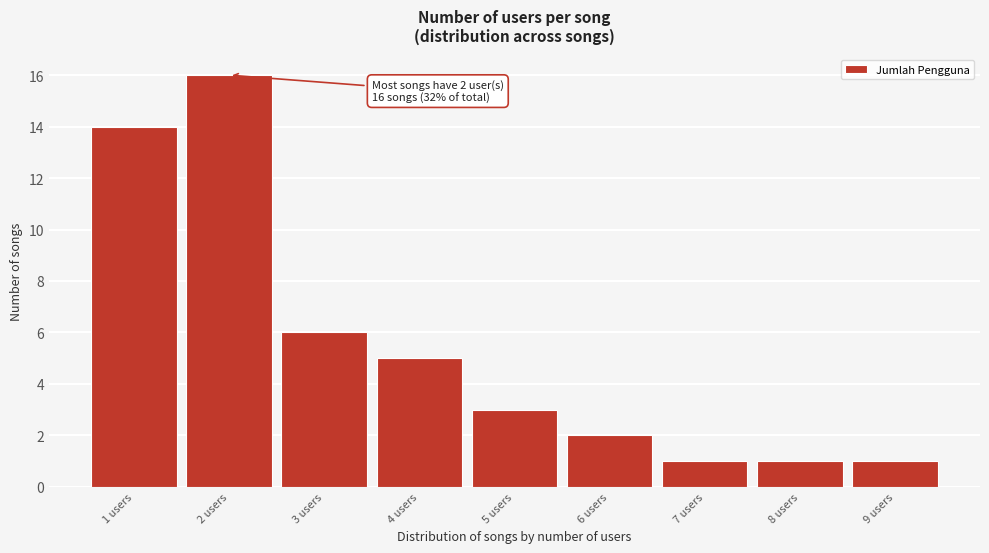

Reading left to right, what are all the values shown in this chart?

1 users=14	2 users=16	3 users=6	4 users=5	5 users=3	6 users=2	7 users=1	8 users=1	9 users=1